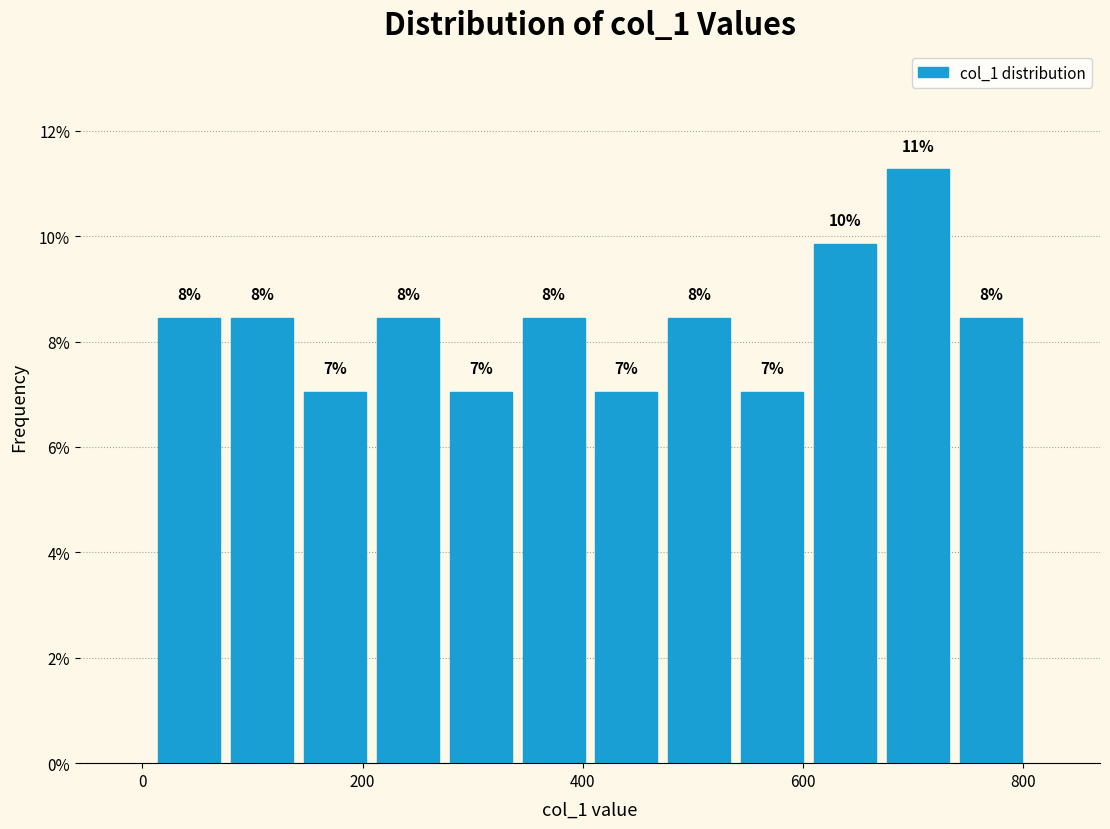

Around what value on the x-axis is the tallest bar? Give the approximate position of its centre, as read against the axis.

700